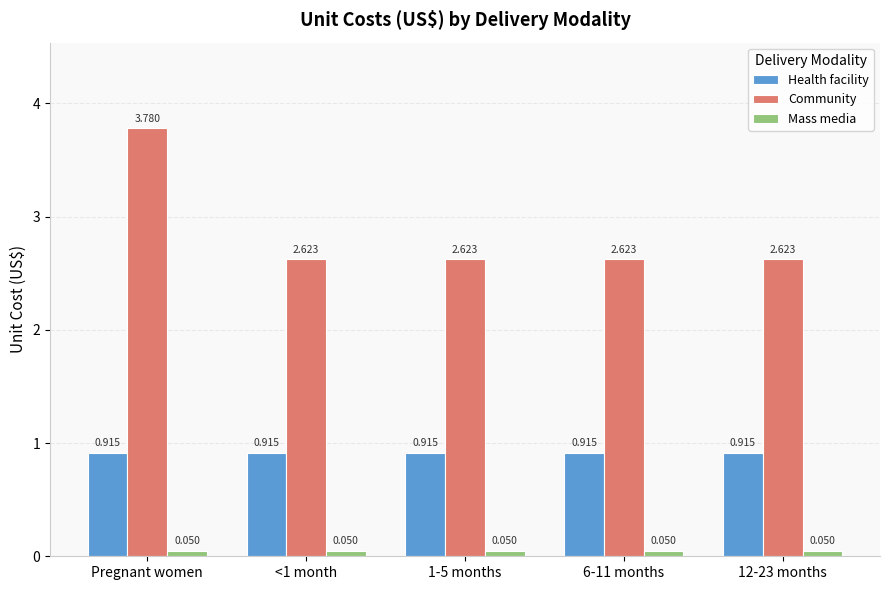

What is the label of the 1st bar from the right?

12-23 months